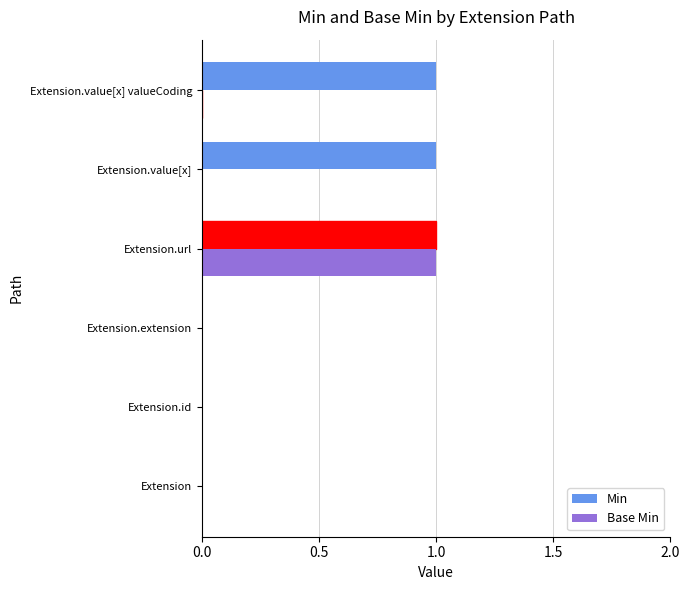

How many categories are shown in the chart?

6